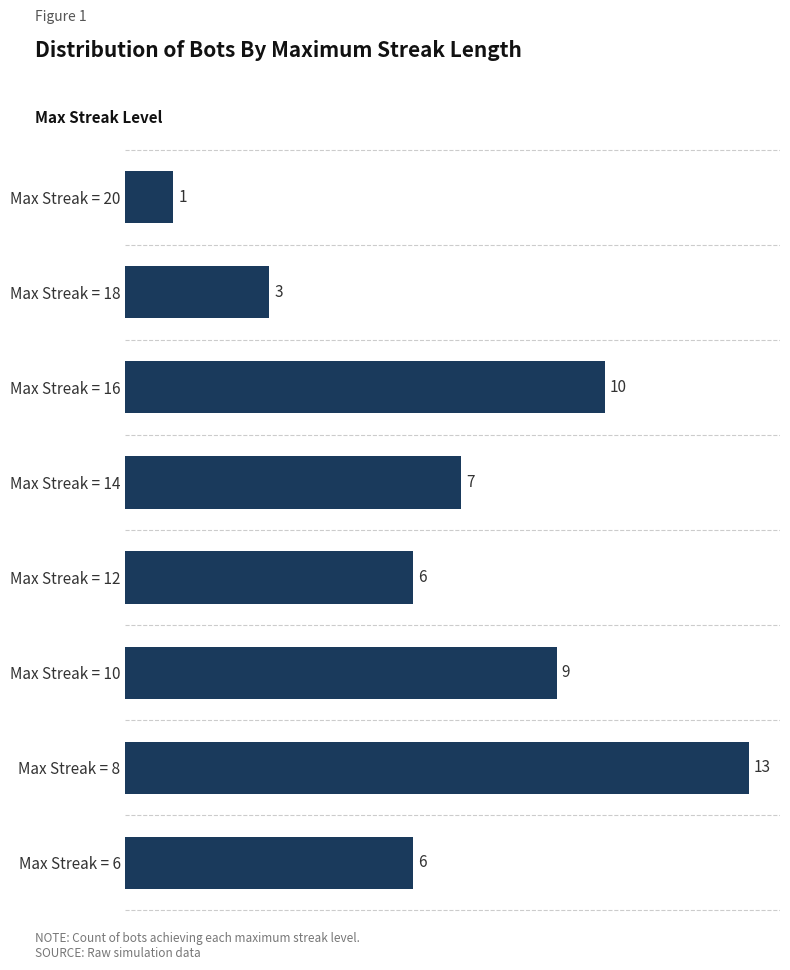

Reading bottom to top, list all the values displayed in this chart.

6	13	9	6	7	10	3	1